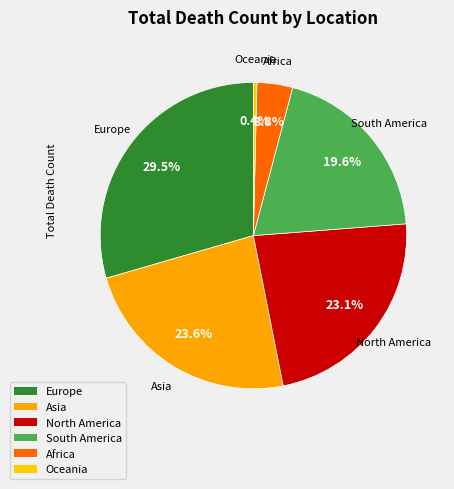

To the nearest percent, what portion does Asia represent?

24%